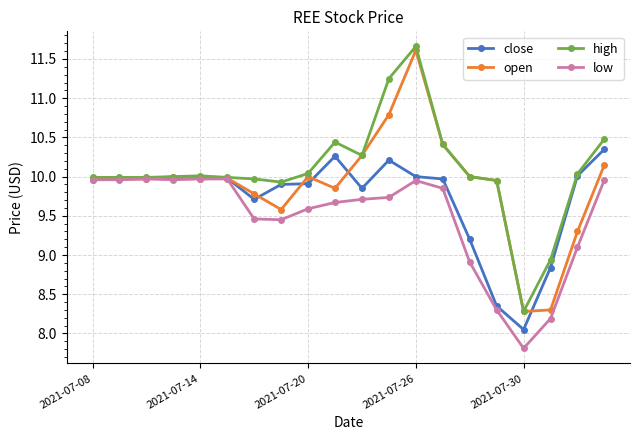

Rank the series by their average value, from highest to lowest.

high, open, close, low